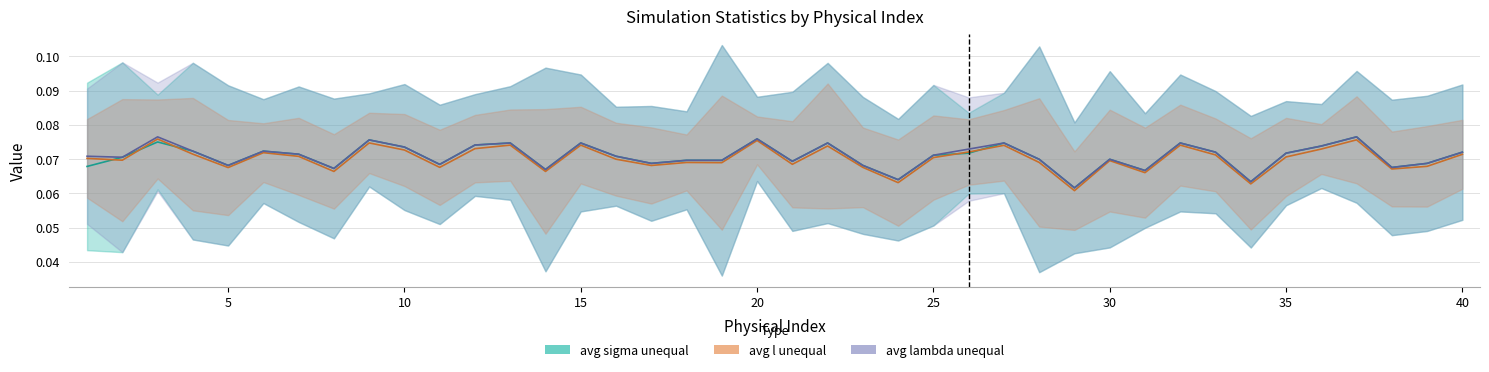

Which series has the largest range (max minus min)?

avg l unequal